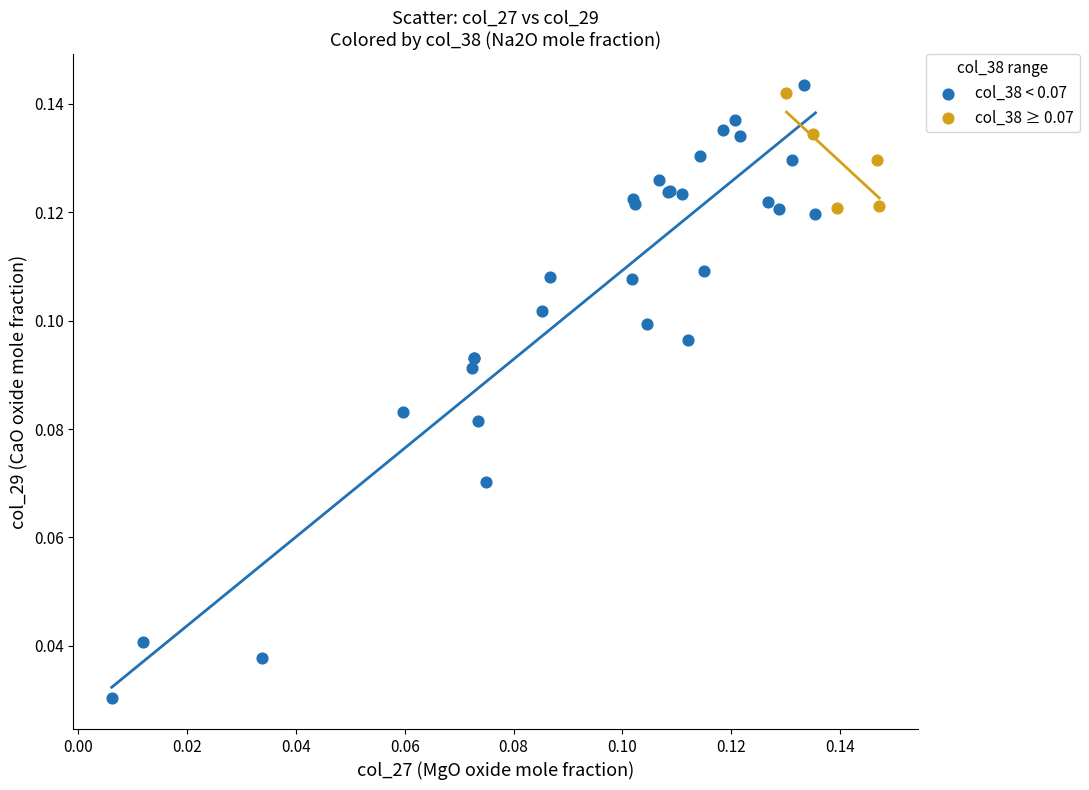

Which series reaches the minimum Y coordinate?

col_38 < 0.07